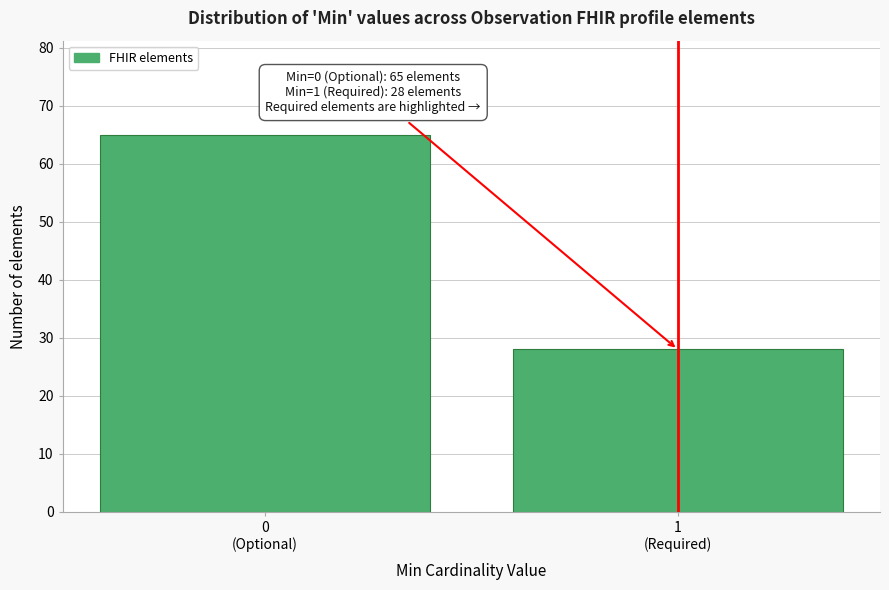

Reading left to right, transcribe all the data shown in this chart.

65	28